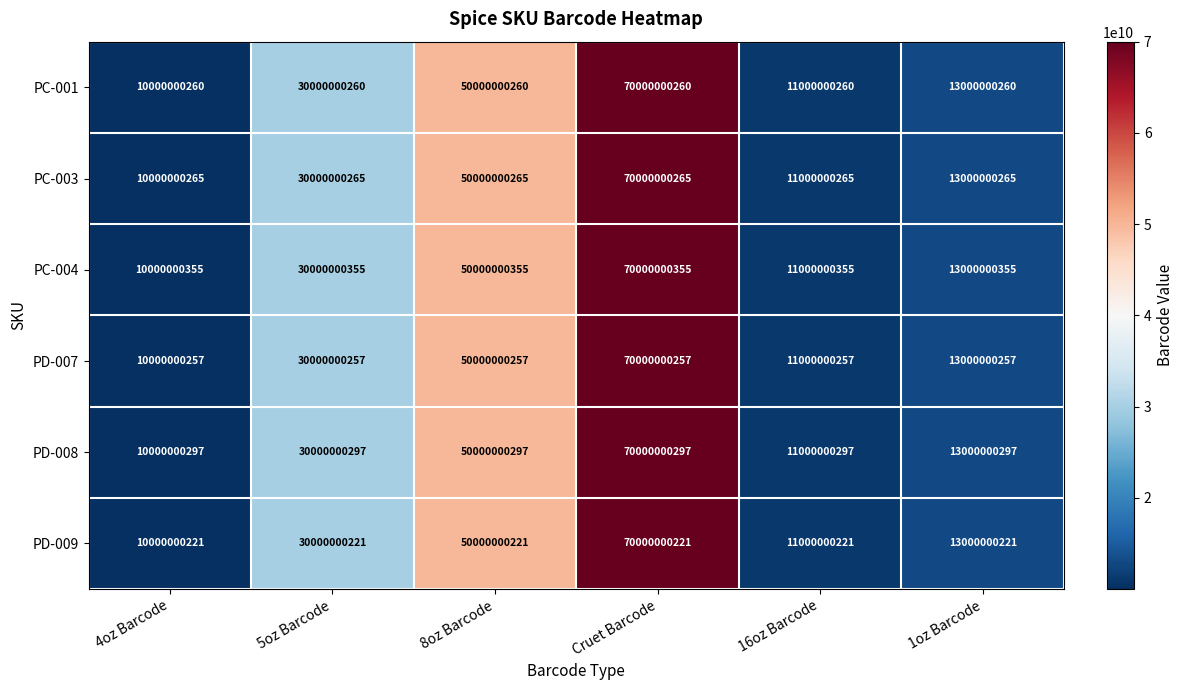

List the series in order of their peak value, highest first.

PC-004, PD-008, PC-003, PC-001, PD-007, PD-009